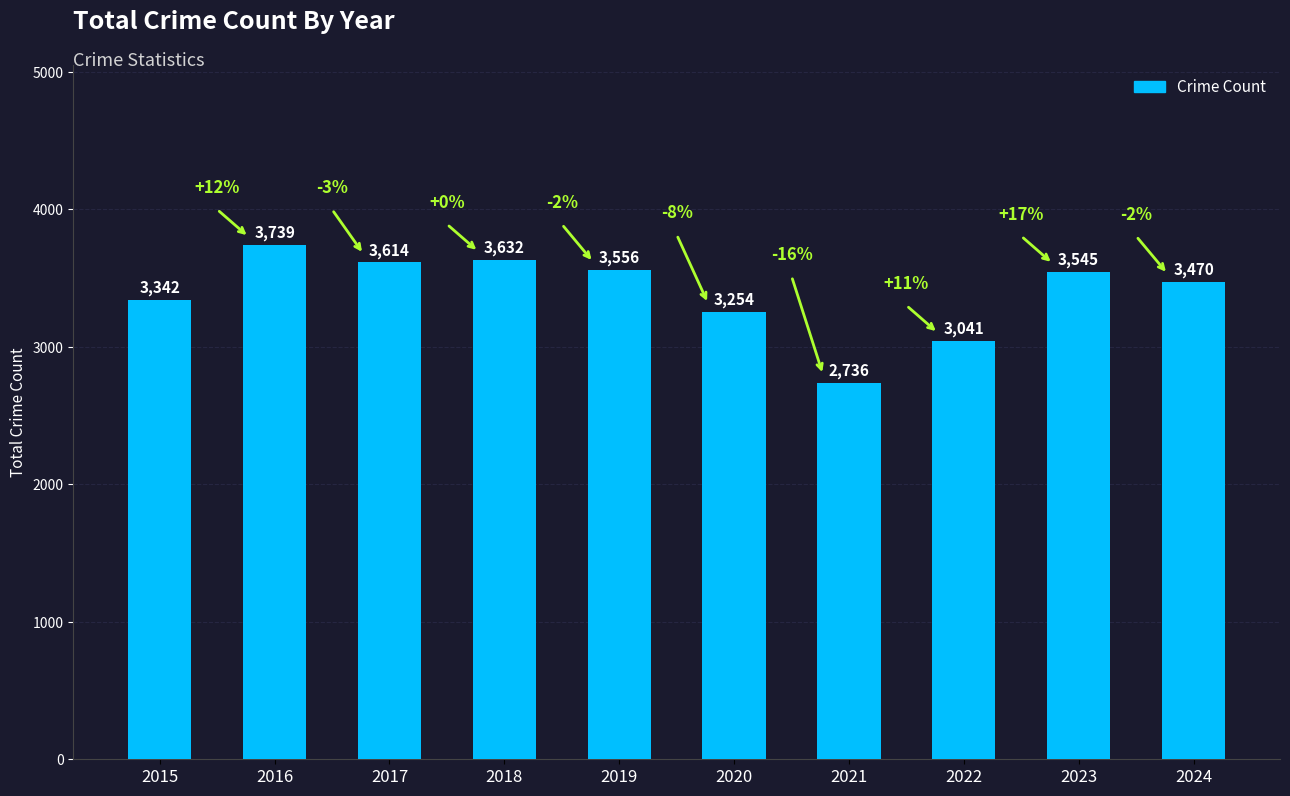

What is the ratio of the value at 2021 to the value at 2020?

0.8